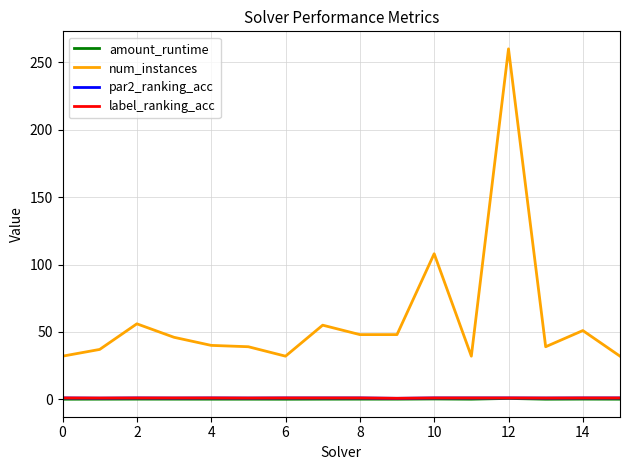

Which series has the widest spread of values?

num_instances